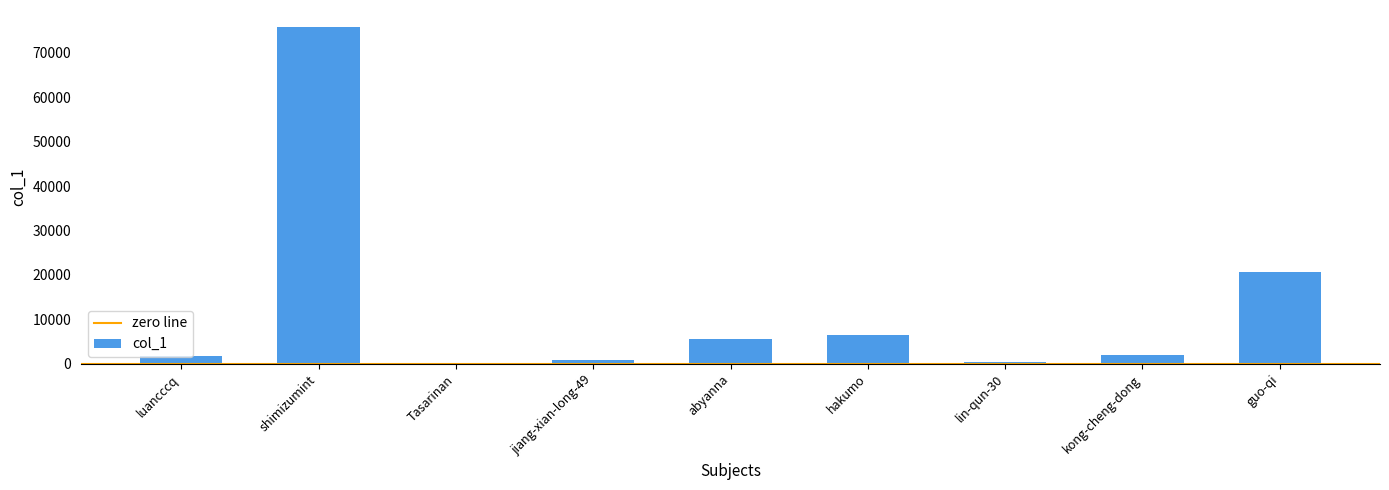

How many bars are there in total?

9